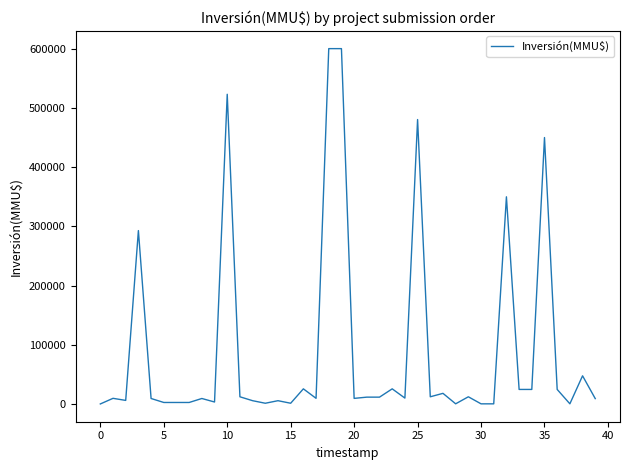

What is the difference between the maximum and minimum values?

599500